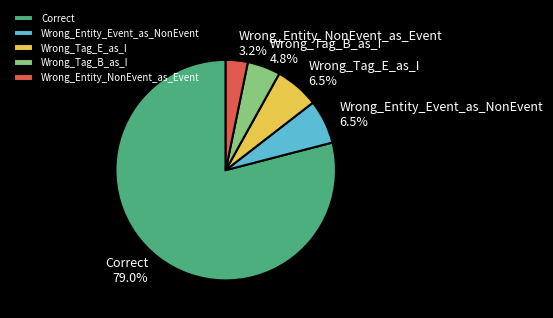

To the nearest percent, what percentage of the pie is Wrong_Entity_NonEvent_as_Event?

3%